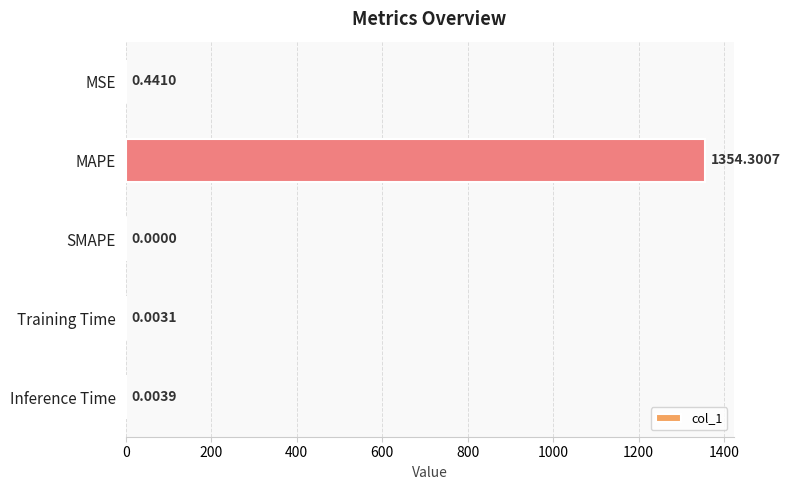

Count the number of data series in this chart.

1